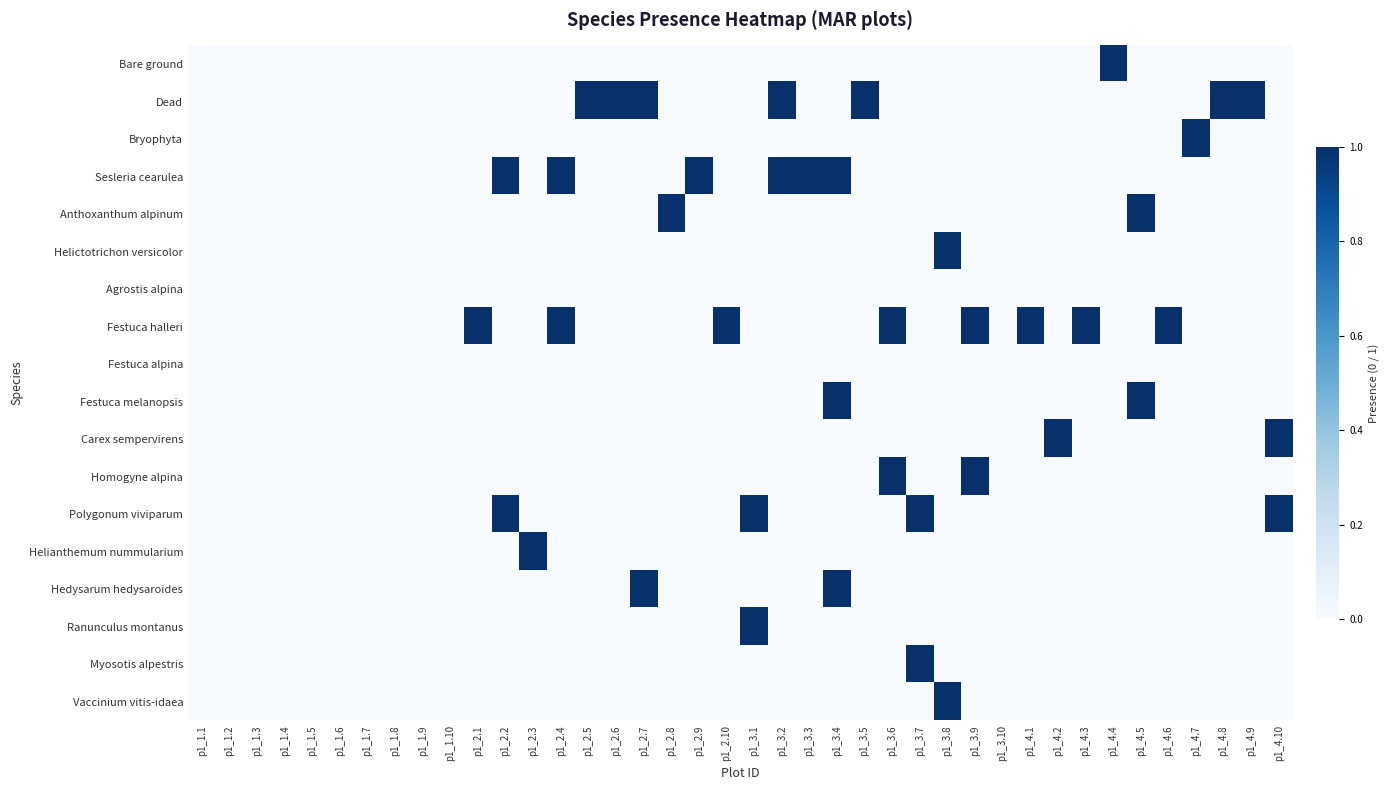

At p1_2.10, list the series in order from largest to smallest.

Festuca halleri, Bare ground, Dead, Bryophyta, Sesleria cearulea, Anthoxanthum alpinum, Helictotrichon versicolor, Agrostis alpina, Festuca alpina, Festuca melanopsis, Carex sempervirens, Homogyne alpina, Polygonum viviparum, Helianthemum nummularium, Hedysarum hedysaroides, Ranunculus montanus, Myosotis alpestris, Vaccinium vitis-idaea